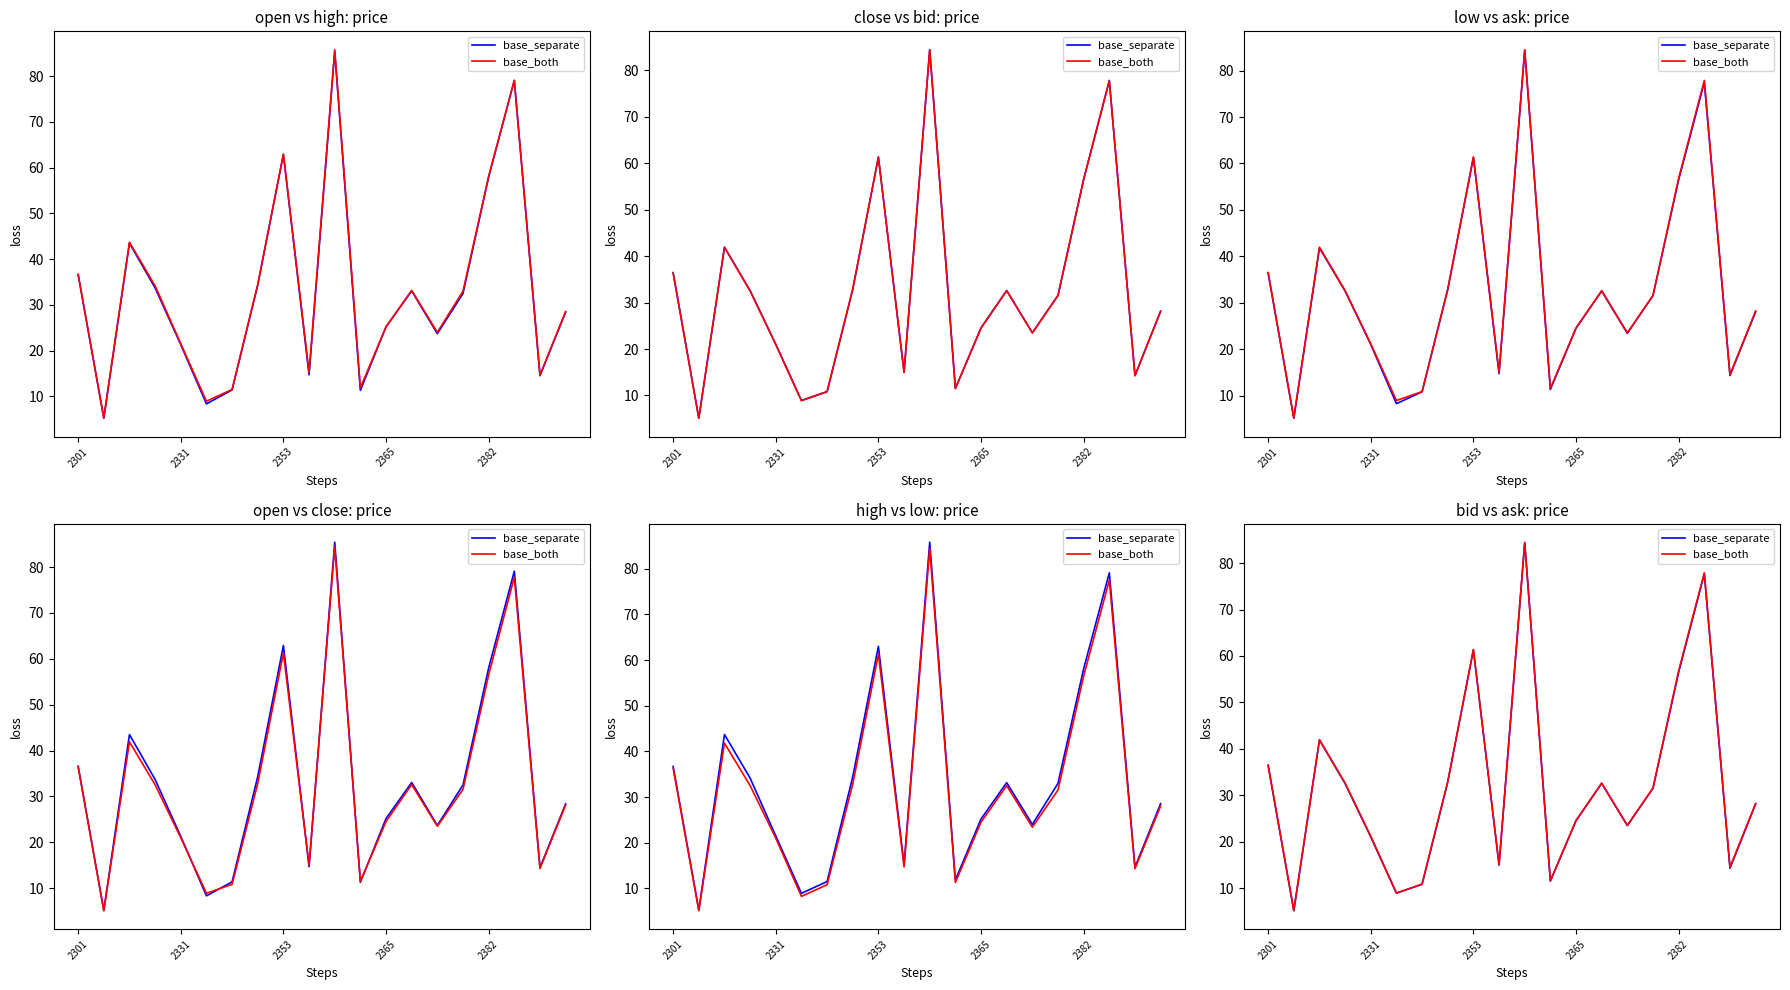

Is the value of base_separate at 5 greater than the value of base_both at 10?

No